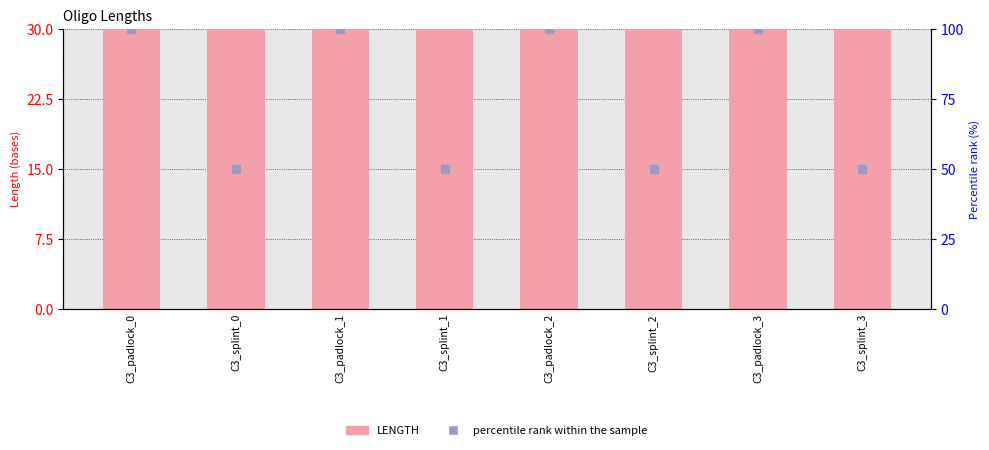

Reading left to right, what are all the values shown in this chart?

53	30	53	30	53	30	53	30